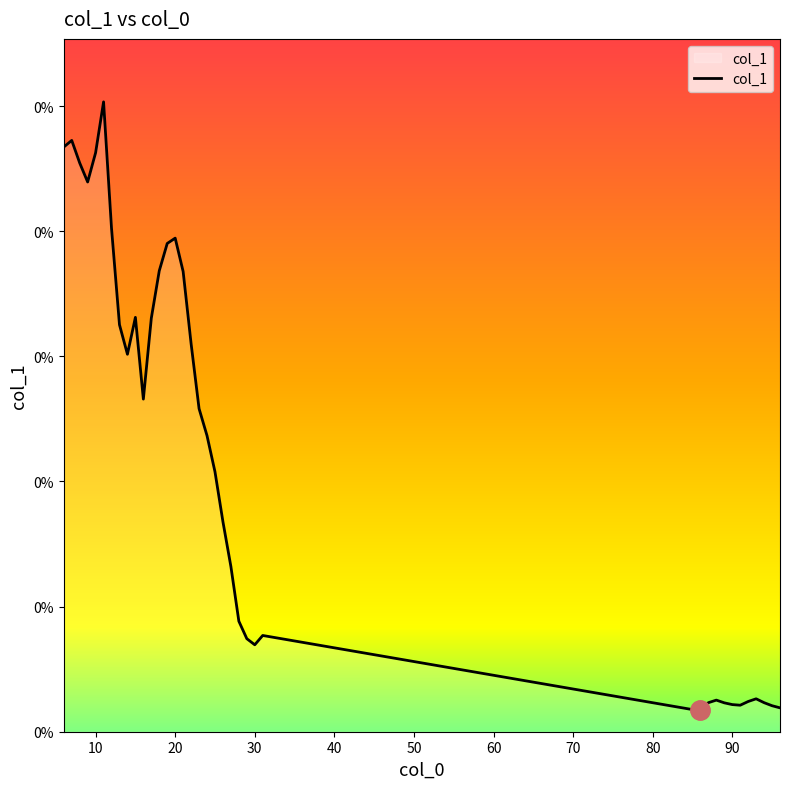

True or false: there are more than 1 points higher than both neighbors.

True